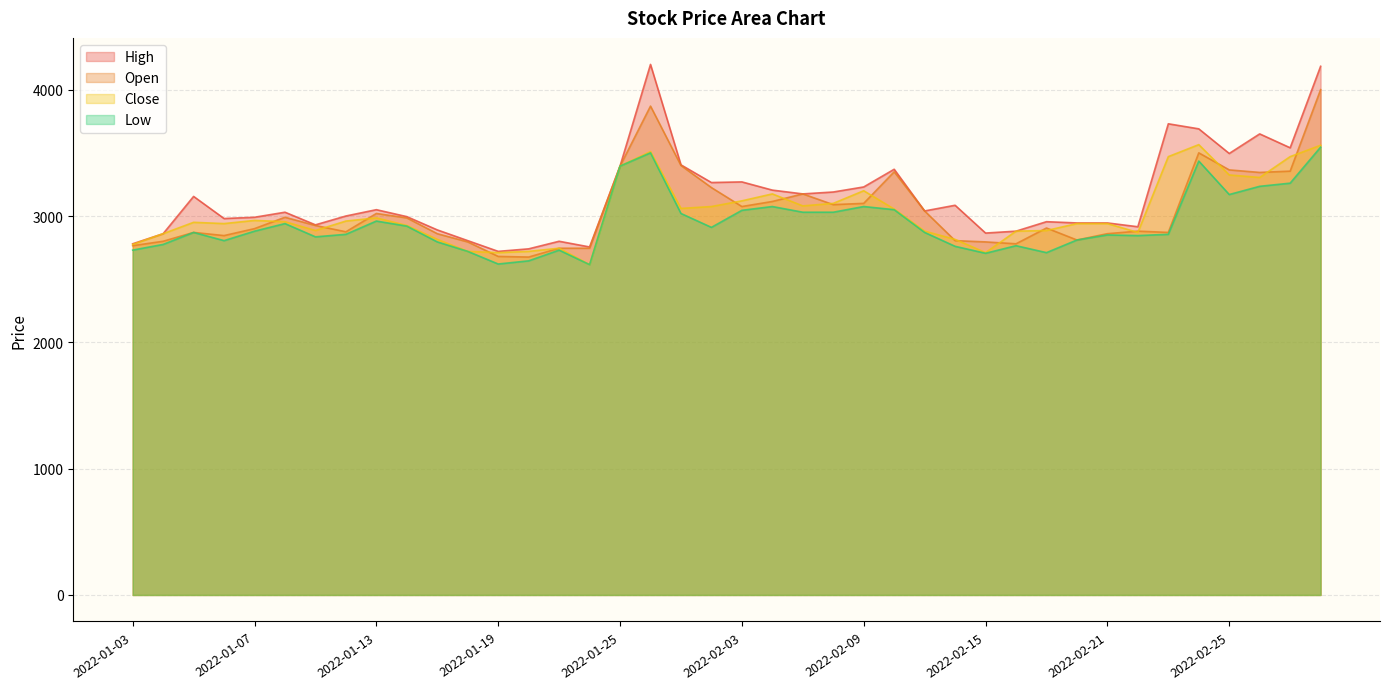

At which label does Low reach its minimum?

2022-01-24